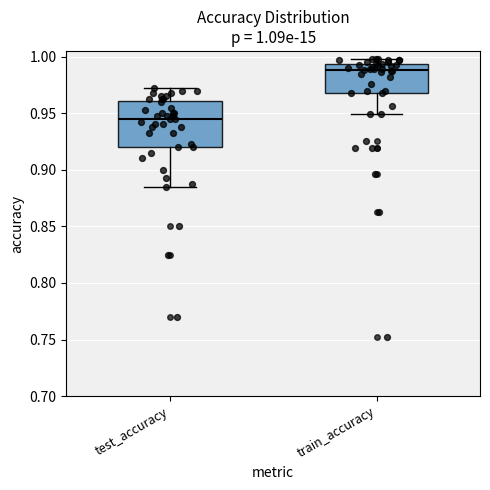

Comparing the boxes themselves (not the whiskers), which one is the tallest?

test_accuracy